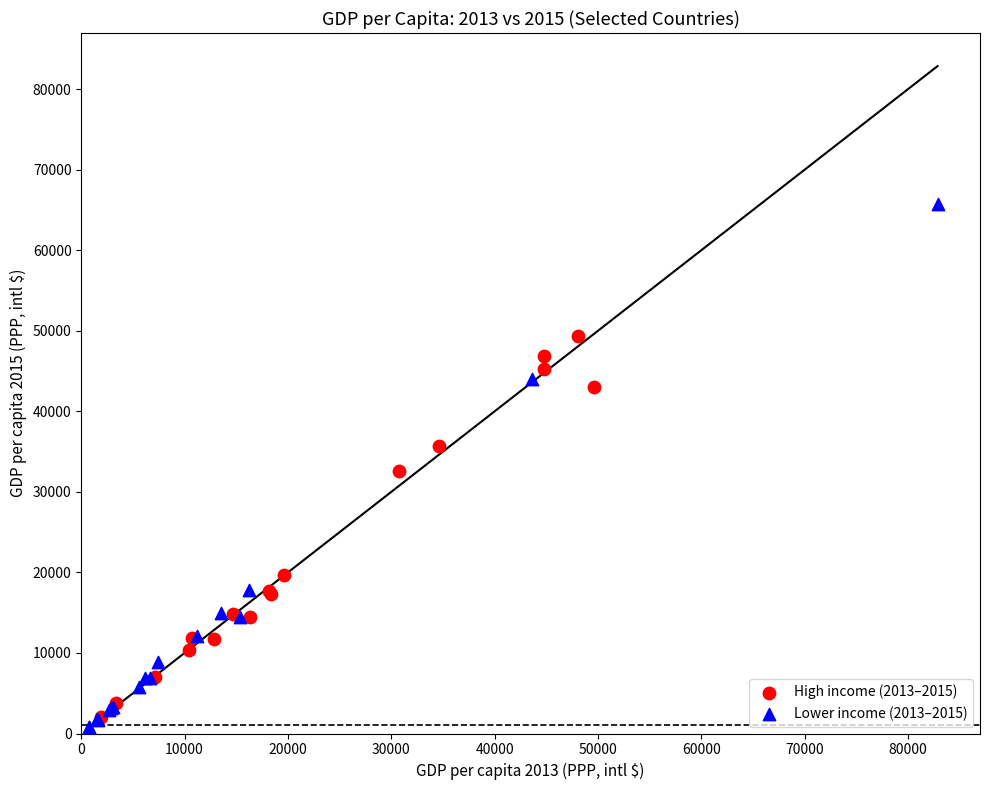

Which series has the widest spread of Y values?

Lower income (2013–2015)